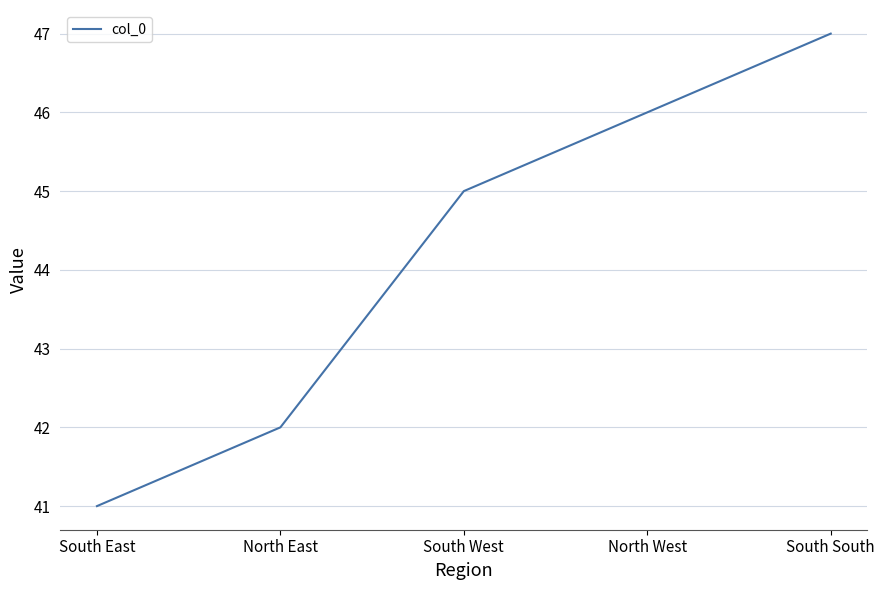

What position from the right is South East?

5